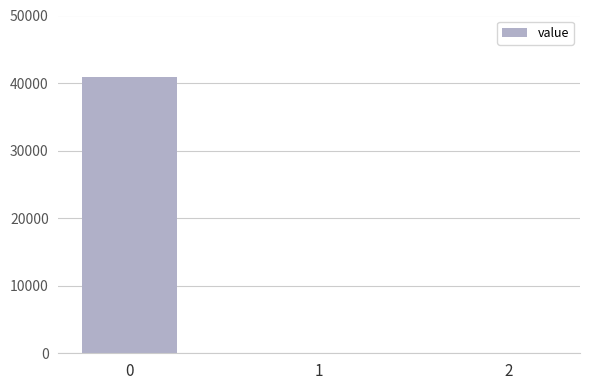

The chart shows a value of -21796.1 at 1. True or false?

False